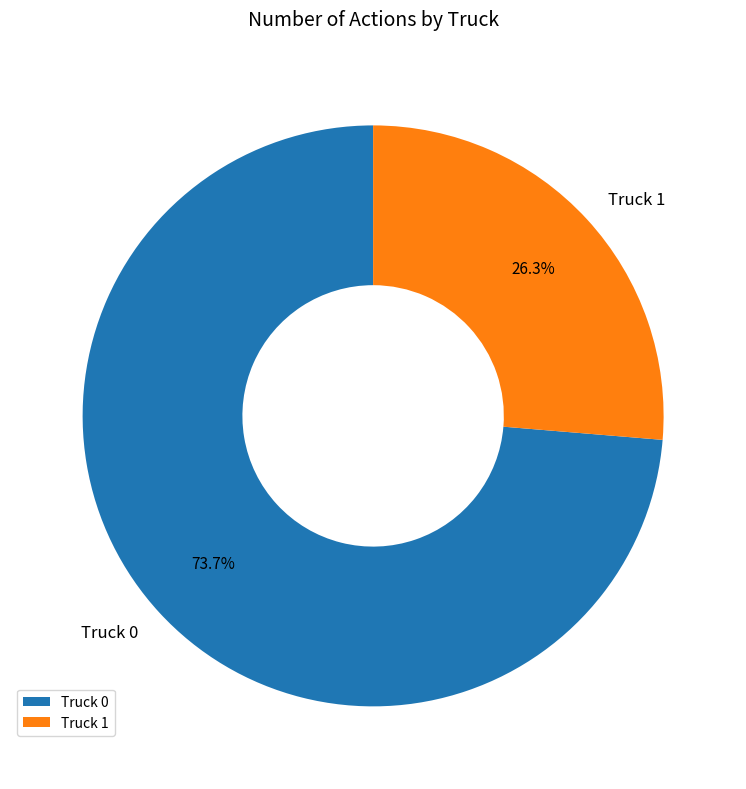

Which has a higher value, Truck 0 or Truck 1?

Truck 0